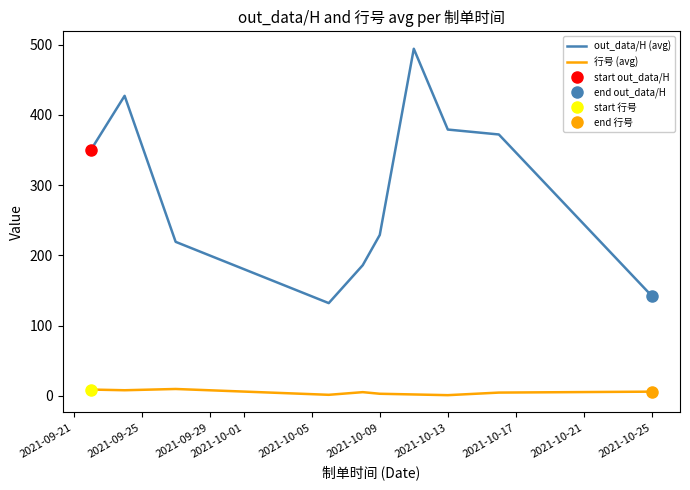

True or false: 行号 (avg) and out_data/H (avg) cross at least once.

False